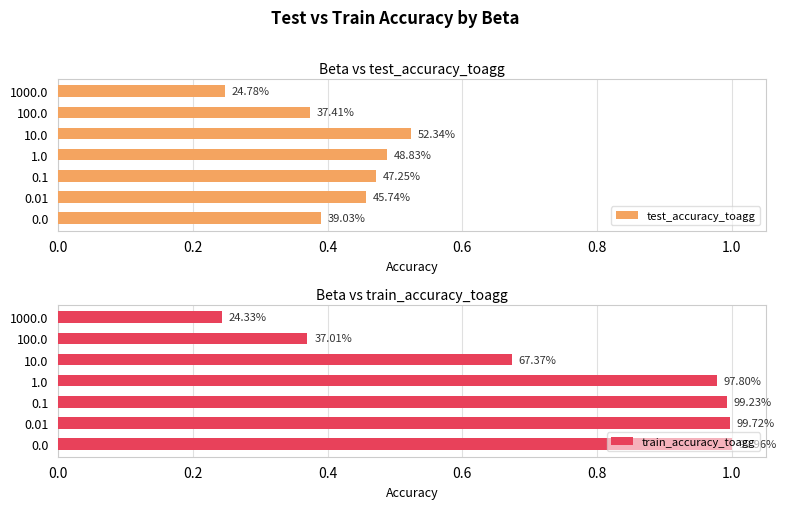

What is the maximum value for train_accuracy_toagg?

1.0